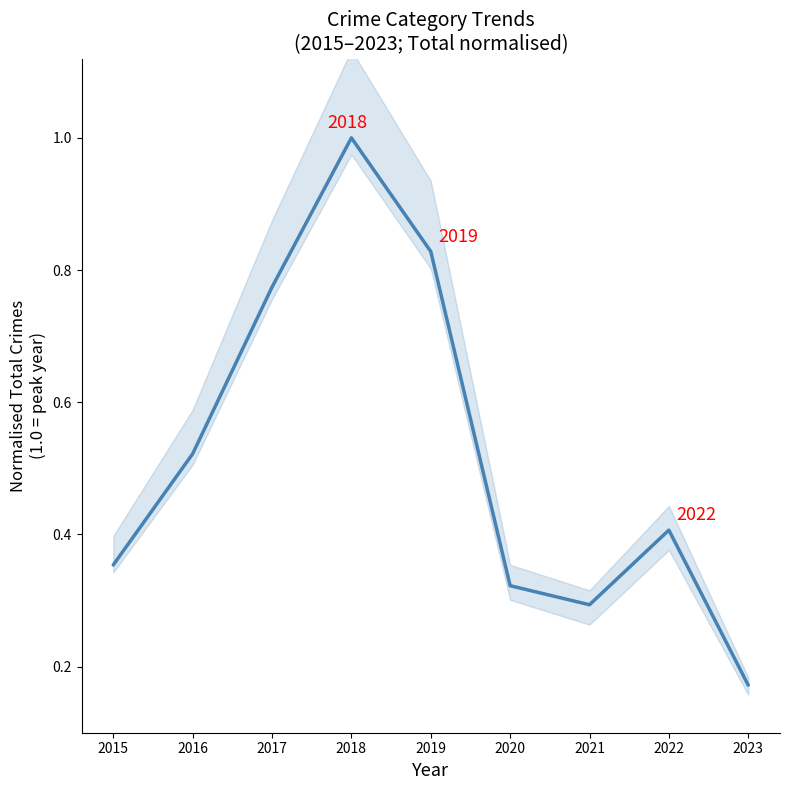

List the labels in order of value, smallest first.

2023, 2021, 2020, 2015, 2022, 2016, 2017, 2019, 2018